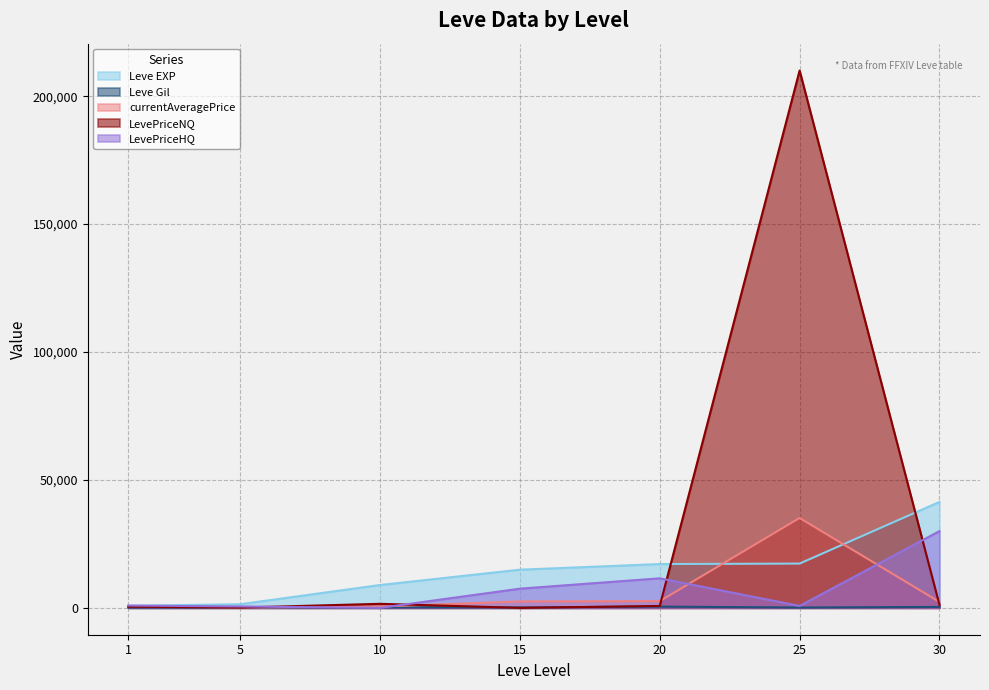

What is the difference between the LevePriceHQ values at 20 and 10?

11549.5